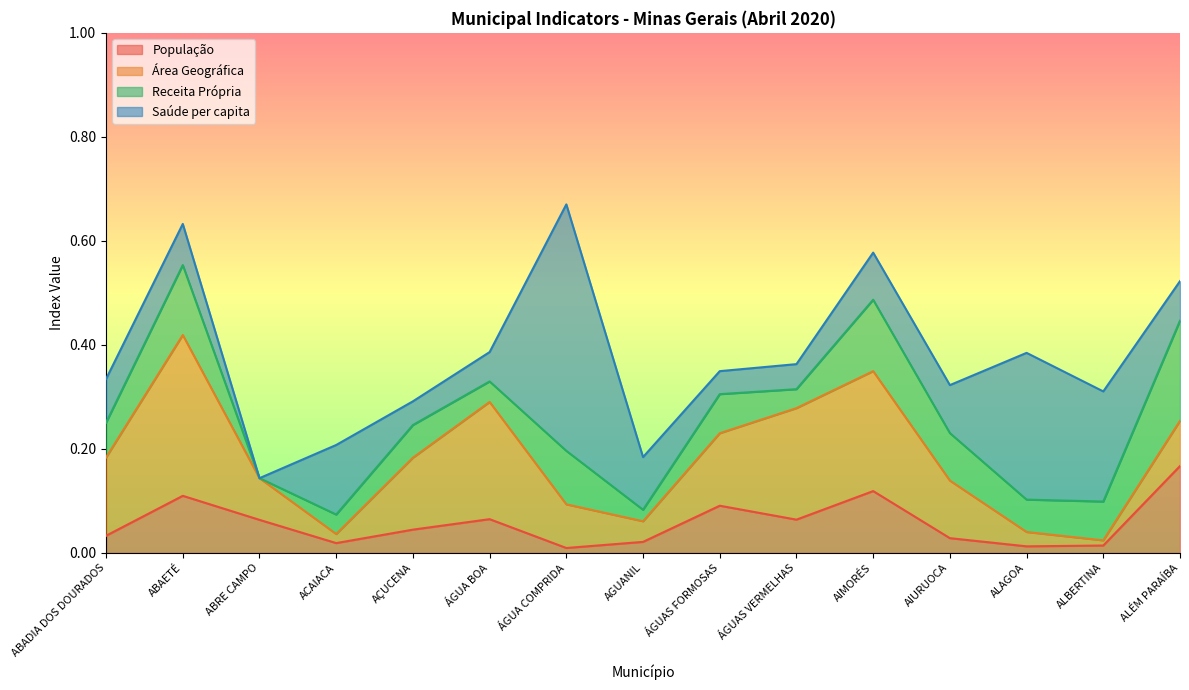

Rank the series by their maximum value, from highest to lowest.

Saúde per capita, Área Geográfica, Receita Própria, População